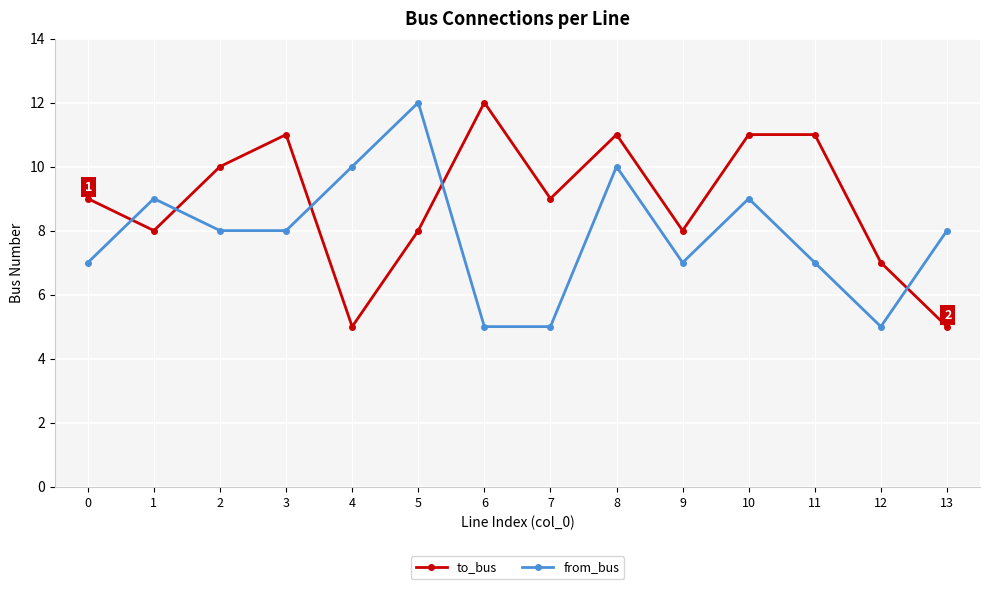

Rank the series by their average value, from highest to lowest.

to_bus, from_bus